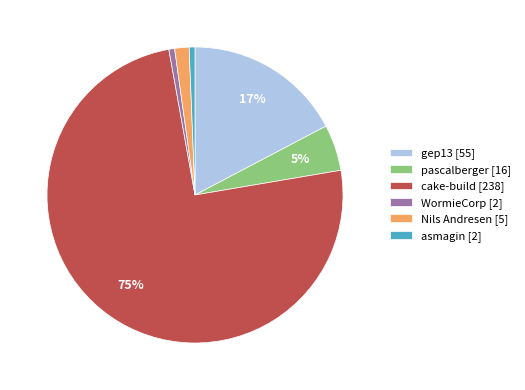

True or false: WormieCorp accounts for 1% of the total.

True